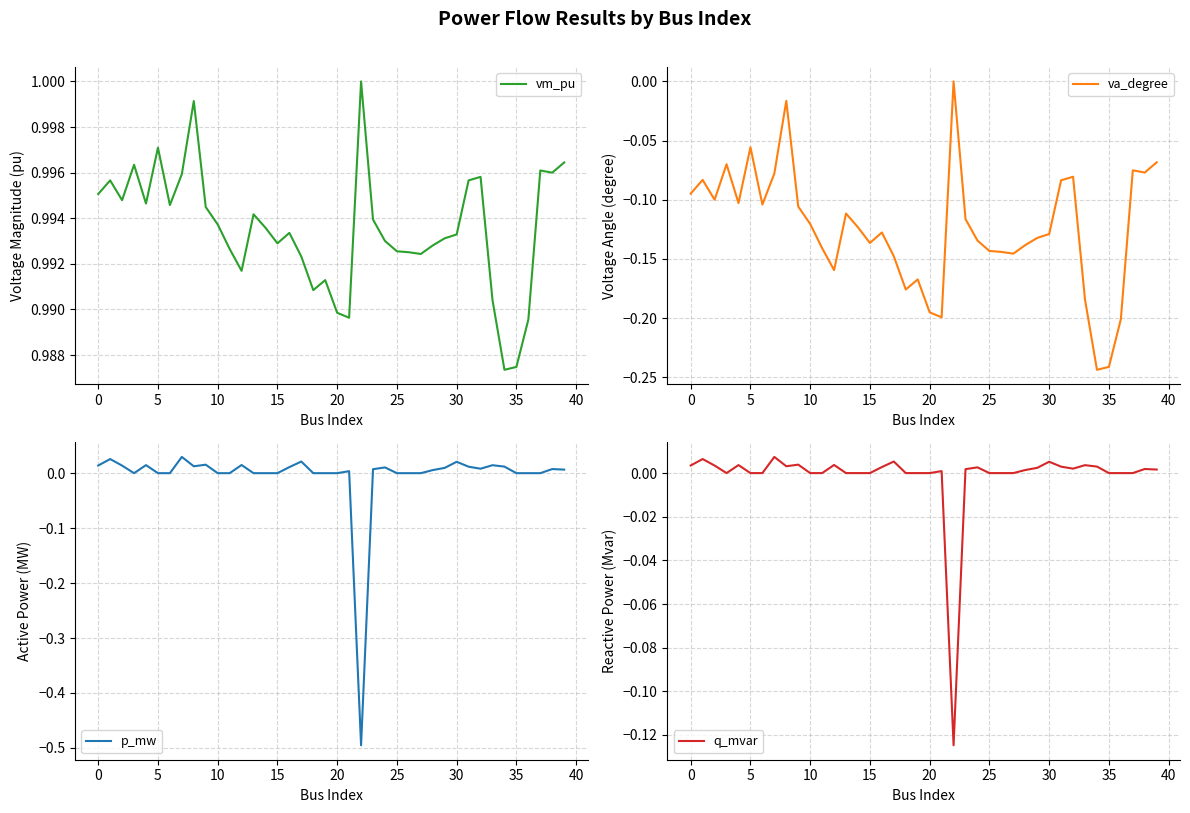

Which series has the largest range (max minus min)?

p_mw